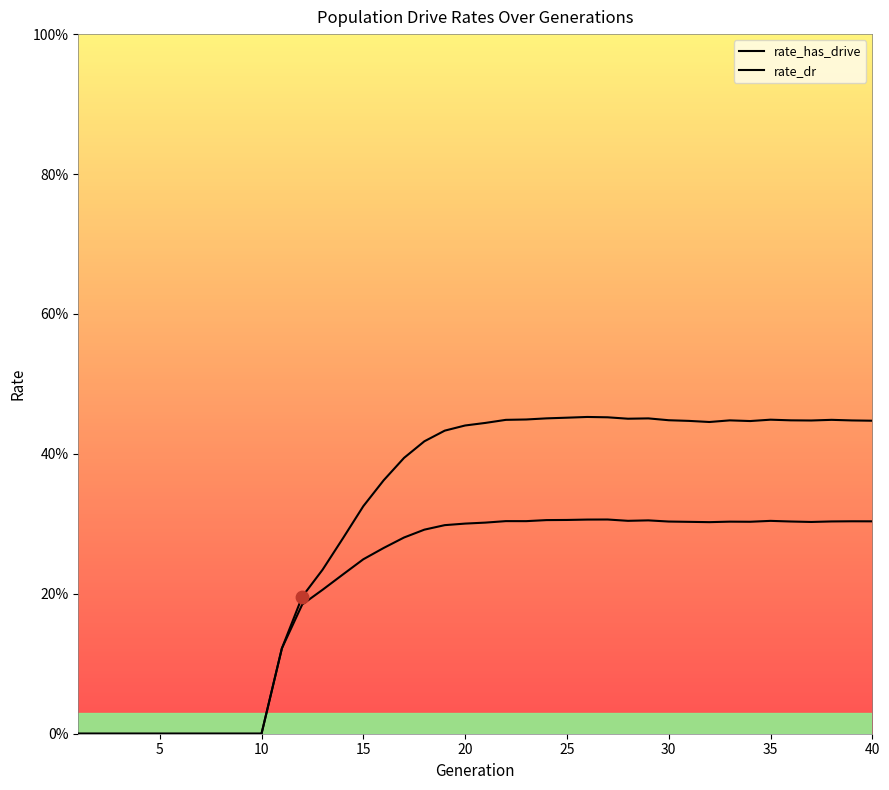

Which series reaches the minimum Y coordinate?

rate_has_drive